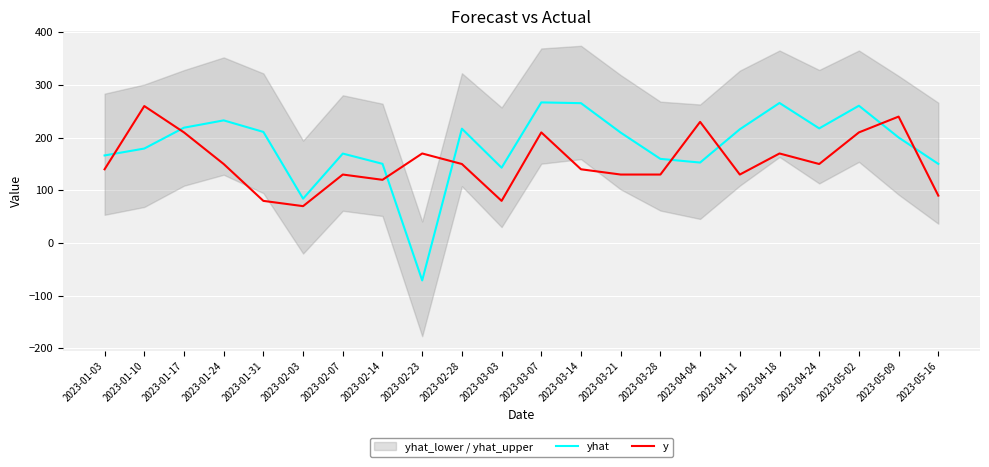

True or false: yhat has a value of 210.9 at 2023-01-31.

True